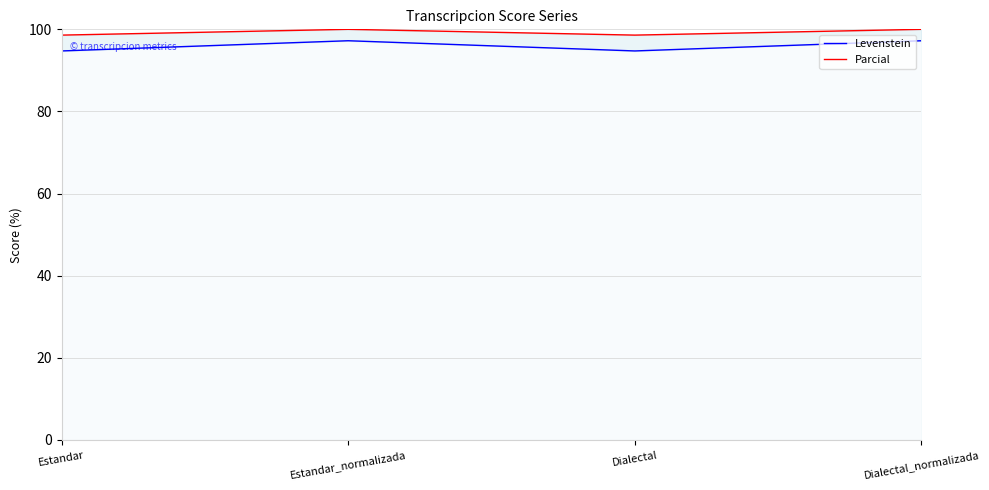

What is the label of the 2nd point from the left?

Estandar_normalizada